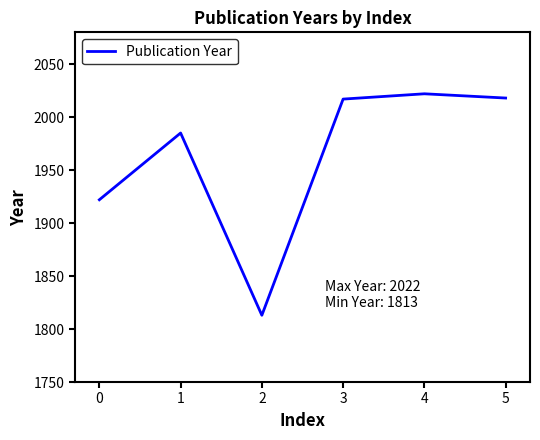

Which label corresponds to the largest value in the chart?

4